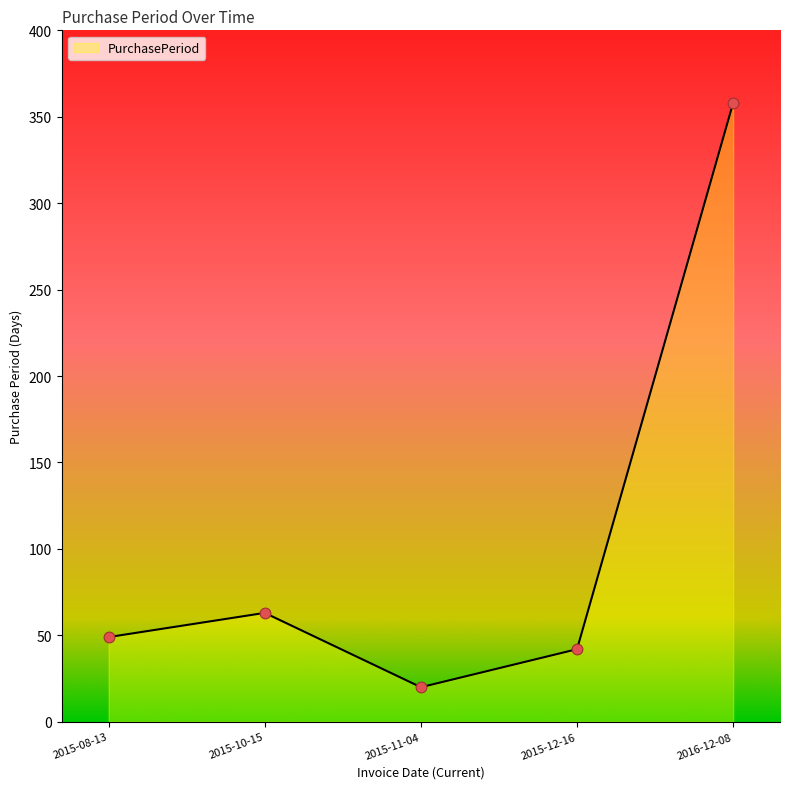

Between 2015-12-16 and 2015-08-13, which is larger?

2015-08-13